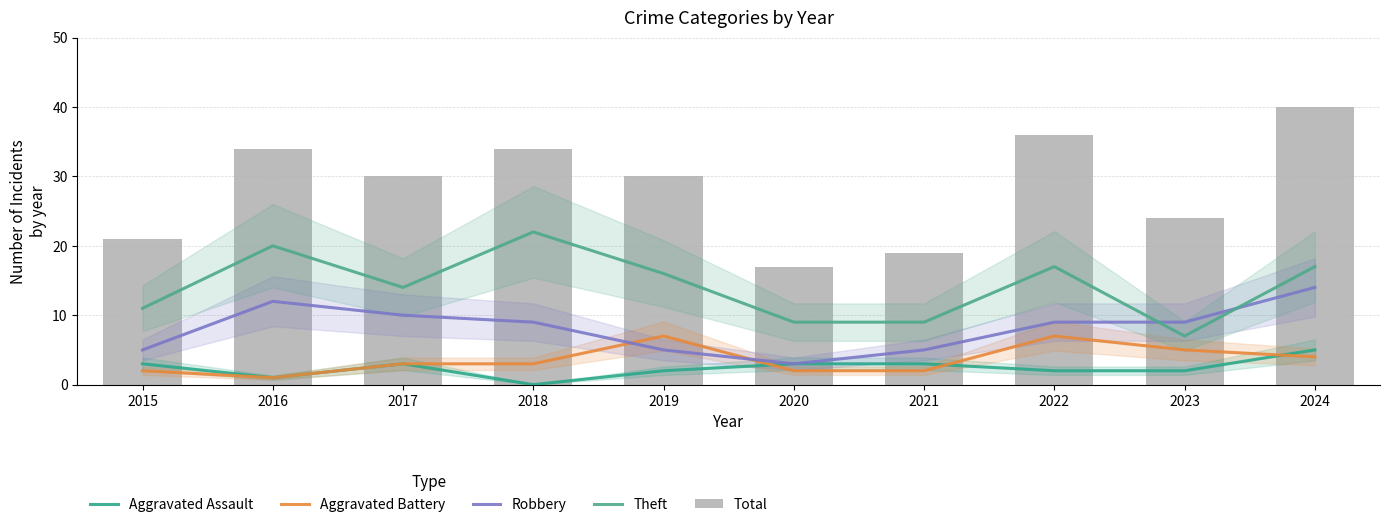

Reading left to right, transcribe all the data shown in this chart.

Aggravated Assault: 3	1	3	0	2	3	3	2	2	5
Aggravated Battery: 2	1	3	3	7	2	2	7	5	4
Robbery: 5	12	10	9	5	3	5	9	9	14
Theft: 11	20	14	22	16	9	9	17	7	17
Total: 21	34	30	34	30	17	19	36	24	40